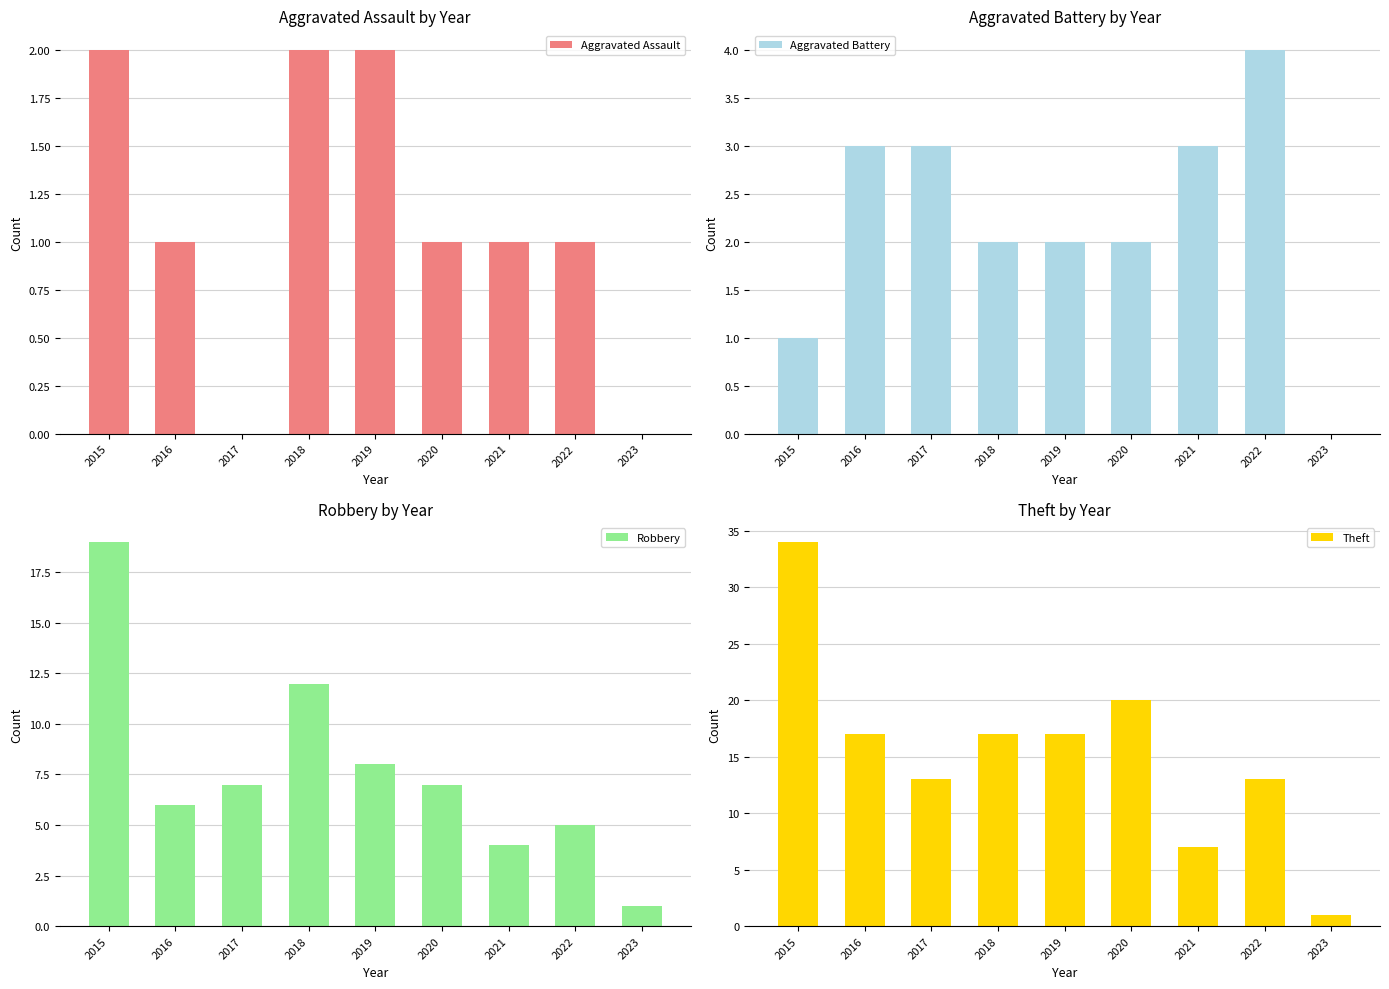

Count the Aggravated Assault values in the range 1 to 2.

7